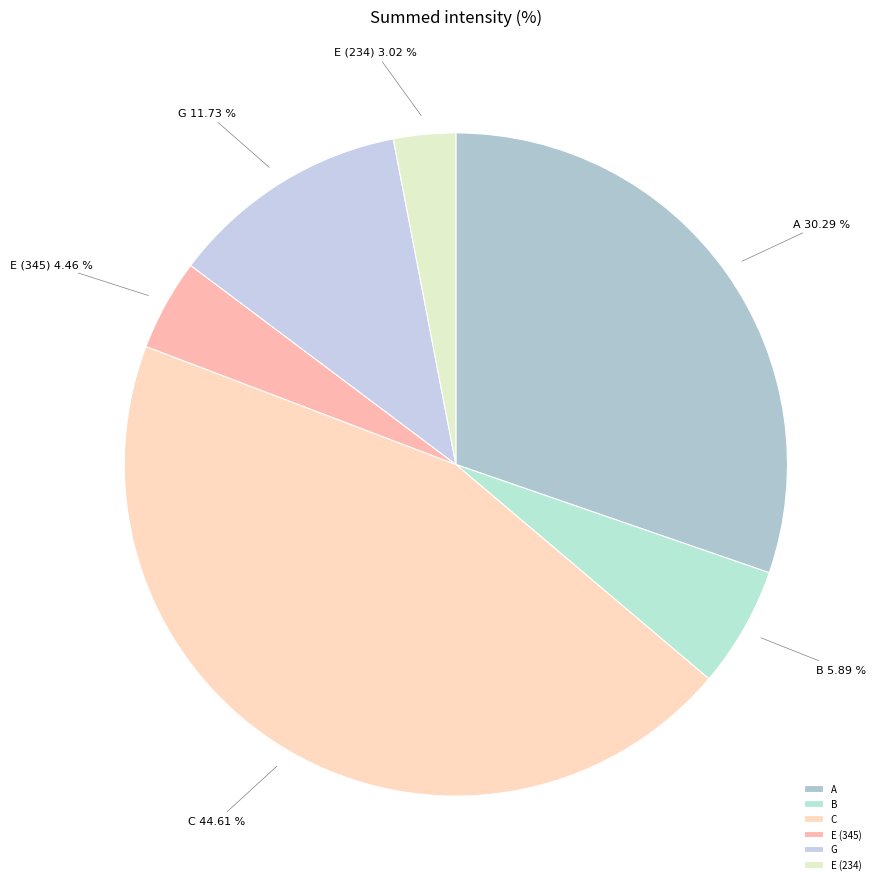

What is the smallest slice in the pie chart?

E (234)